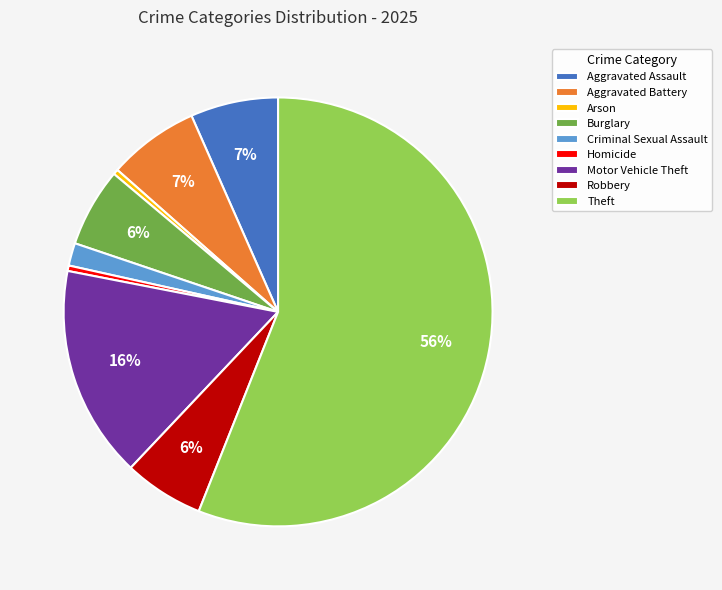

Between Criminal Sexual Assault and Robbery, which is larger?

Robbery